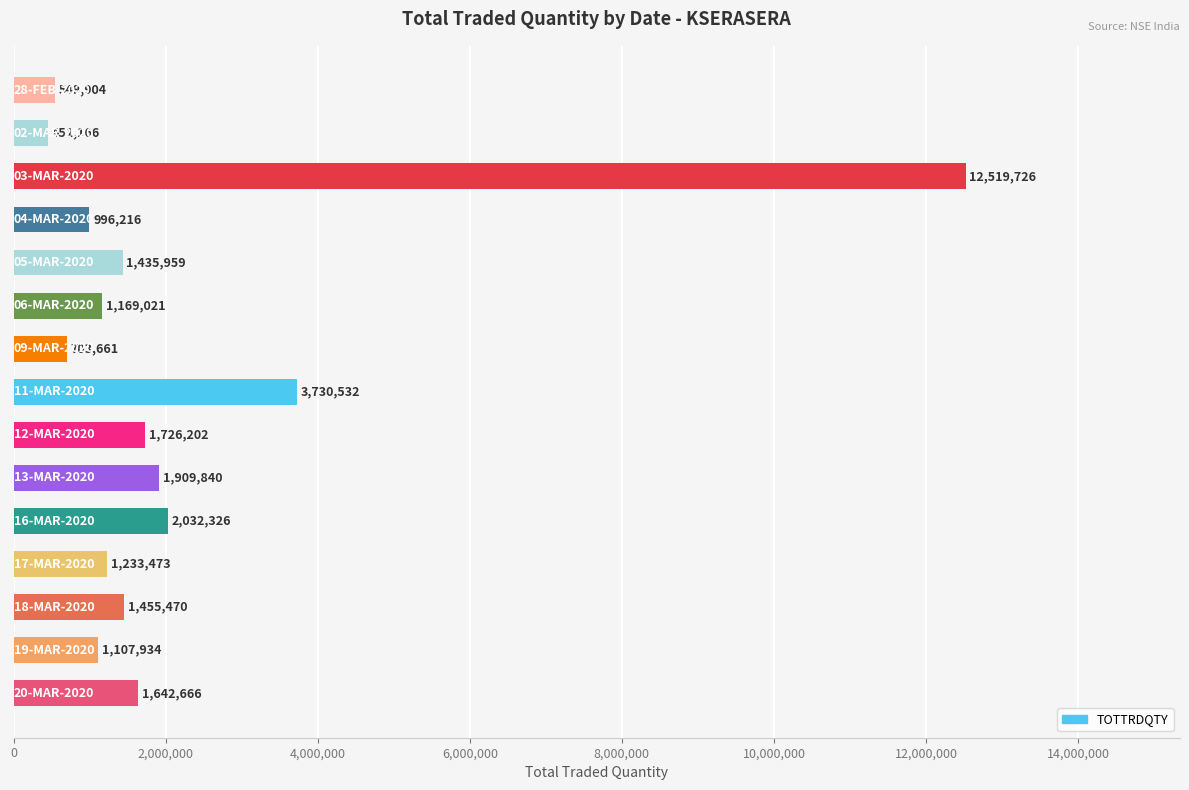

What is the difference between the maximum and minimum values?

12068560